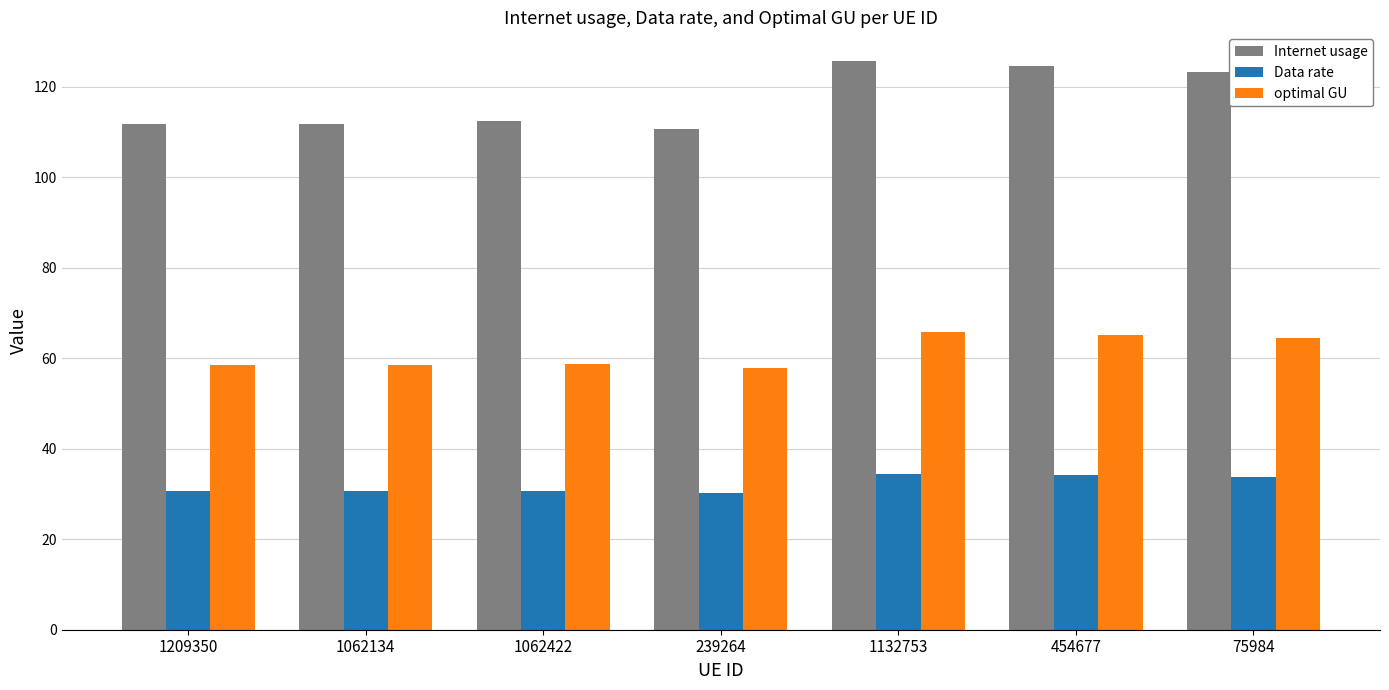

True or false: Data rate has a value of 30.8 at 1062422.

True